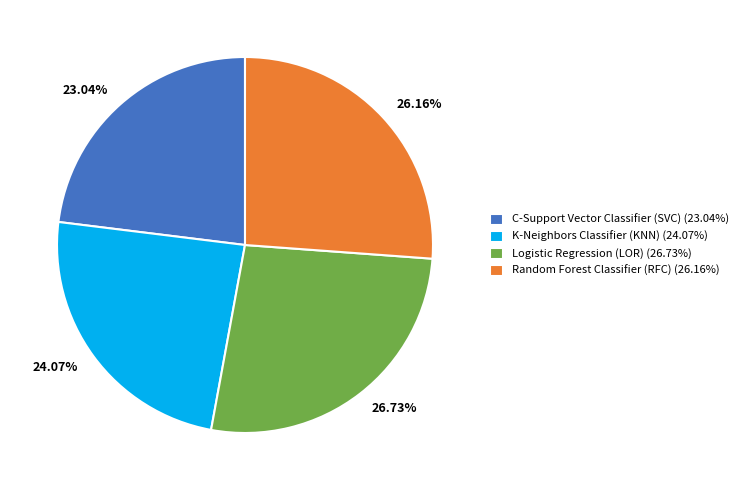

To the nearest percent, what is the average slice percentage?

25%